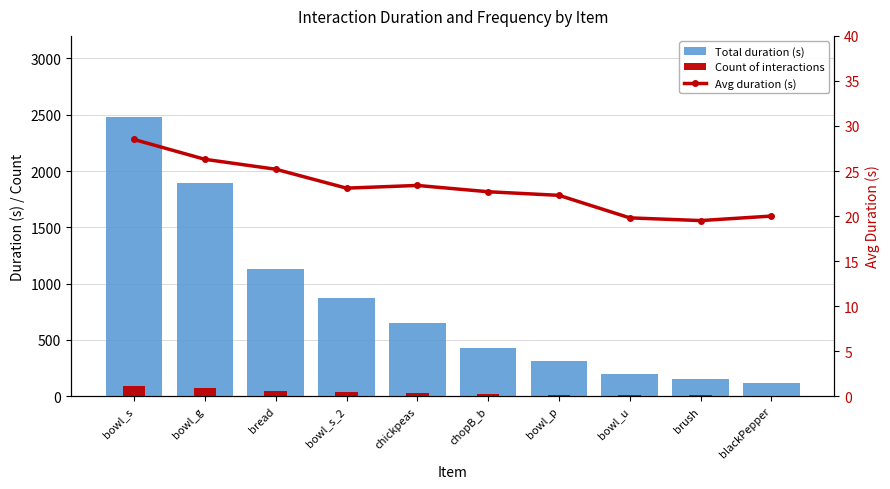

What is the sum of the Avg duration (s) values at bread and chickpeas?

48.6